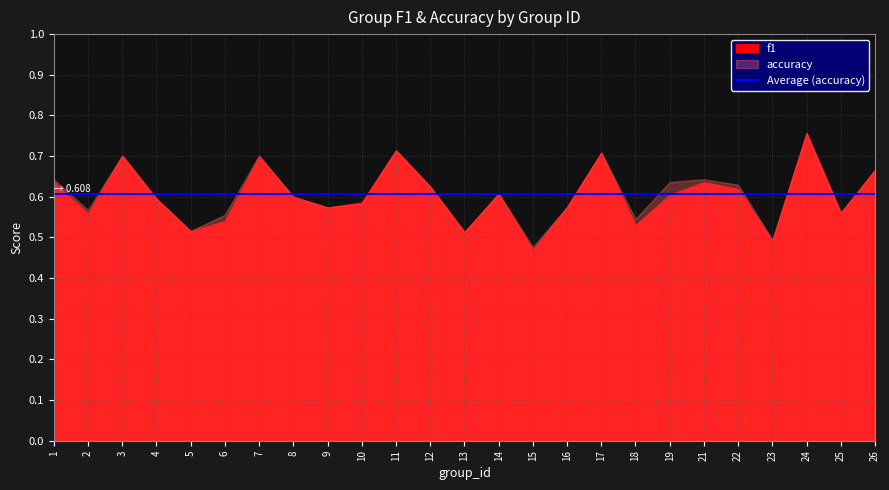

What is the minimum value shown in the chart?

0.5